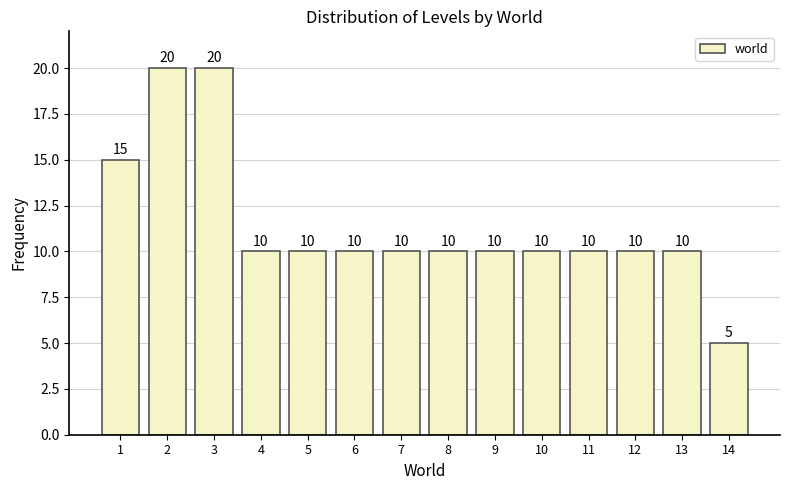

Reading left to right, extract all data points from this chart.

1=15	2=20	3=20	4=10	5=10	6=10	7=10	8=10	9=10	10=10	11=10	12=10	13=10	14=5